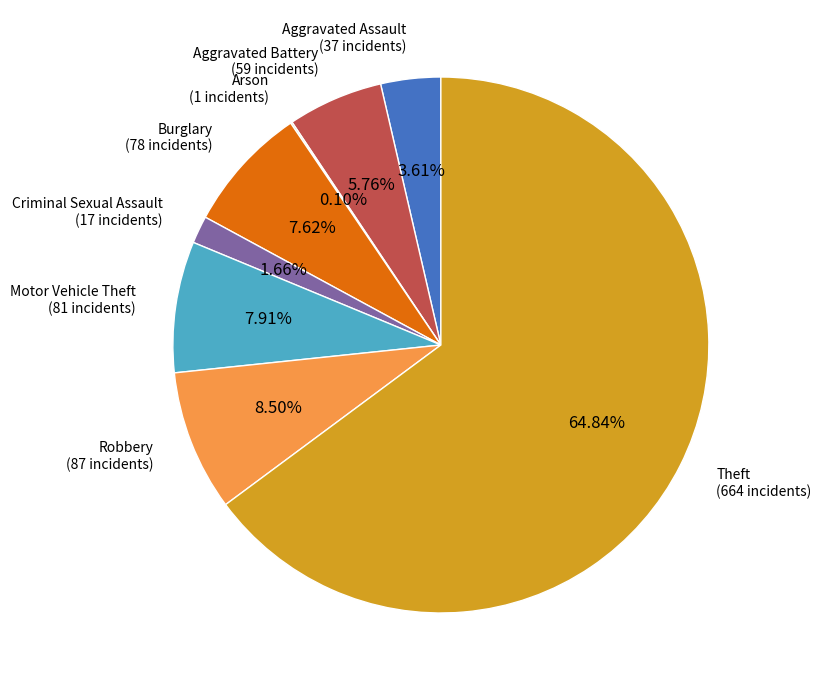

Is Theft the majority of the pie?

Yes